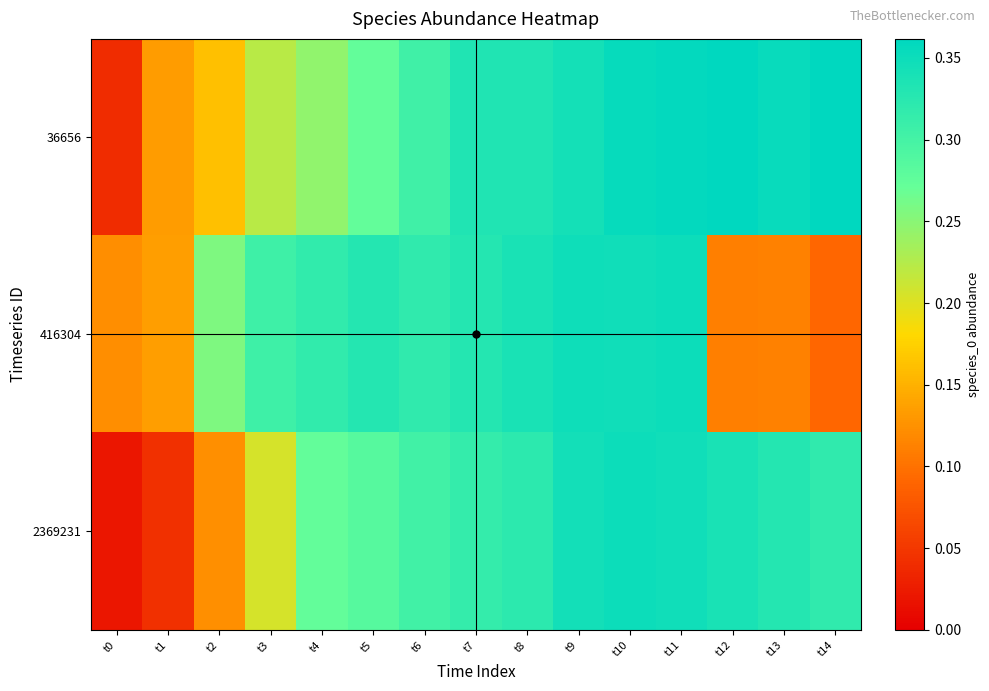

Which series has the widest spread of values?

2369231